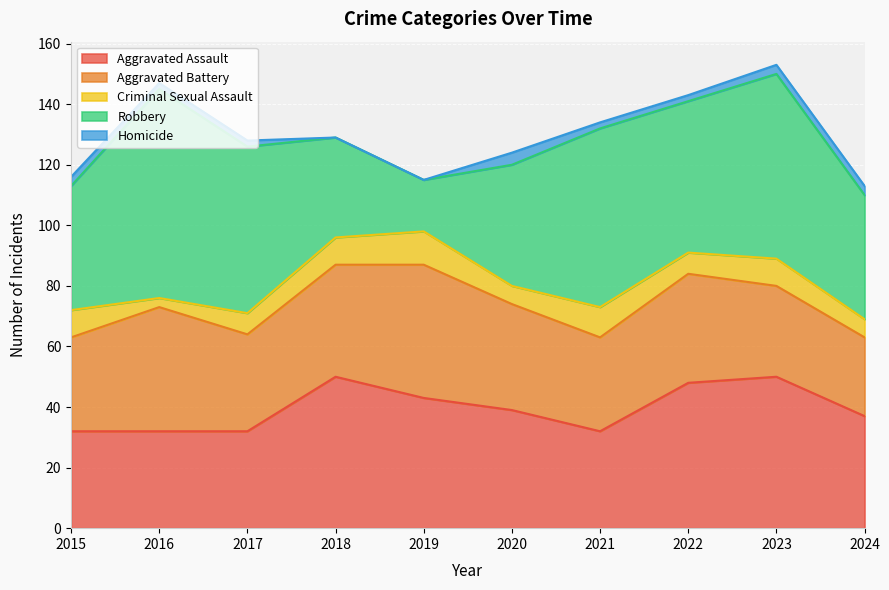

True or false: Homicide has a value of 1 at 2022.

False